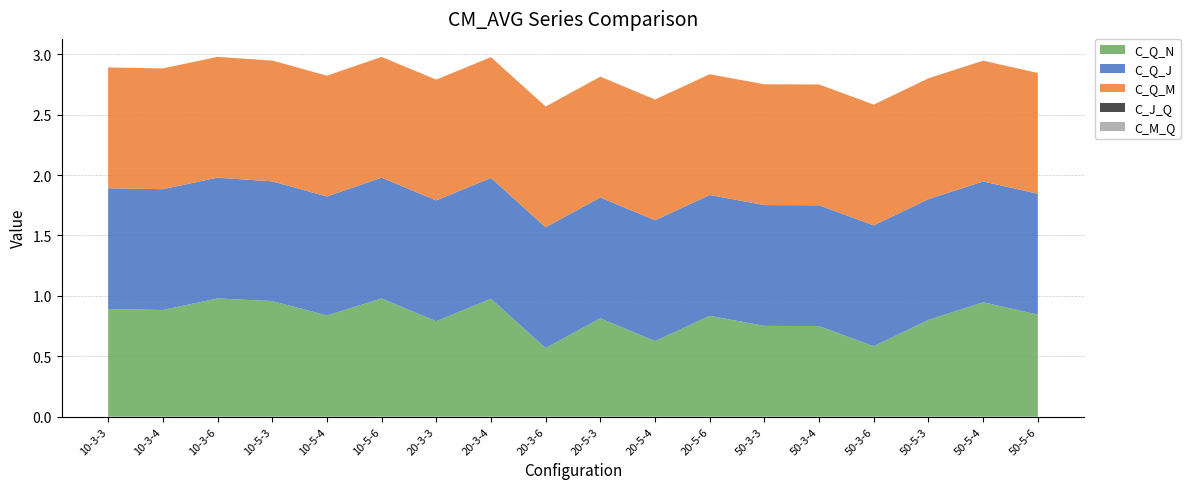

Reading left to right, extract all data points from this chart.

C_Q_N: 0.9	0.9	1.0	1.0	0.8	1.0	0.8	1.0	0.6	0.8	0.6	0.8	0.8	0.8	0.6	0.8	0.9	0.8
C_Q_J: 1.0	1.0	1.0	1.0	1.0	1.0	1.0	1.0	1.0	1.0	1.0	1.0	1.0	1.0	1.0	1.0	1.0	1.0
C_Q_M: 1.0	1.0	1.0	1.0	1.0	1.0	1.0	1.0	1.0	1.0	1.0	1.0	1.0	1.0	1.0	1.0	1.0	1.0
C_J_Q: 0.0	0.0	0.0	0.0	0.0	0.0	0.0	0.0	0.0	0.0	0.0	0.0	0.0	0.0	0.0	0.0	0.0	0.0
C_M_Q: 0.0	0.0	0.0	0.0	0.0	0.0	0.0	0.0	0.0	0.0	0.0	0.0	0.0	0.0	0.0	0.0	0.0	0.0